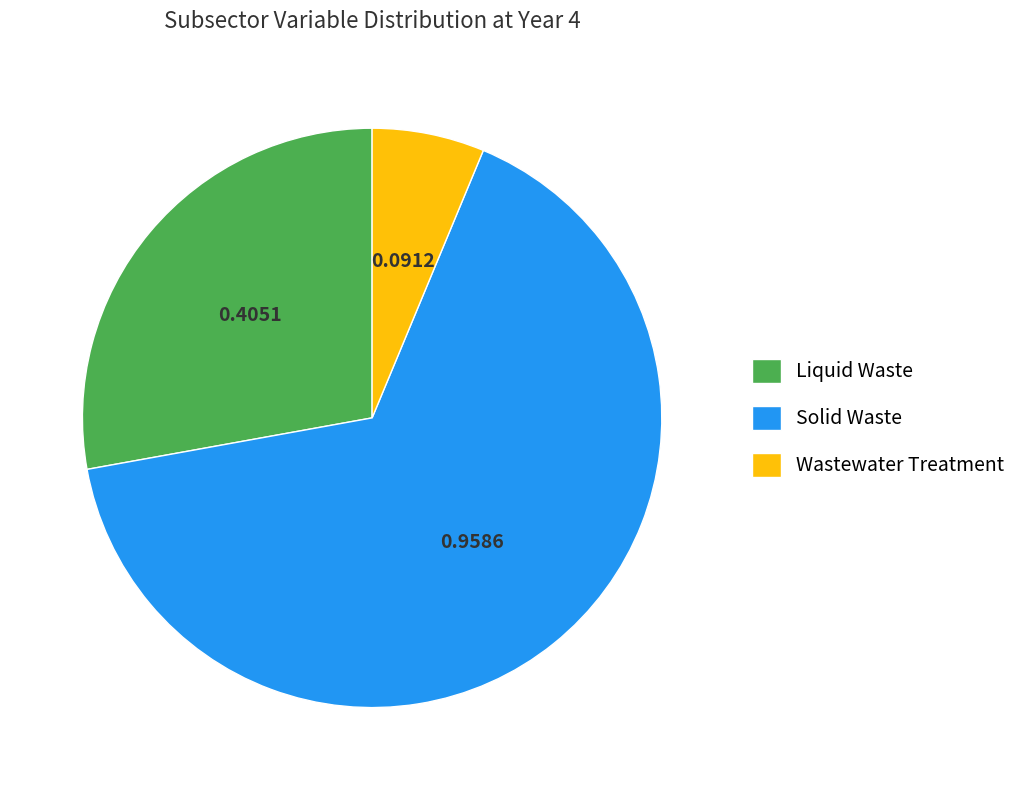

Which slice is the smallest?

Wastewater Treatment